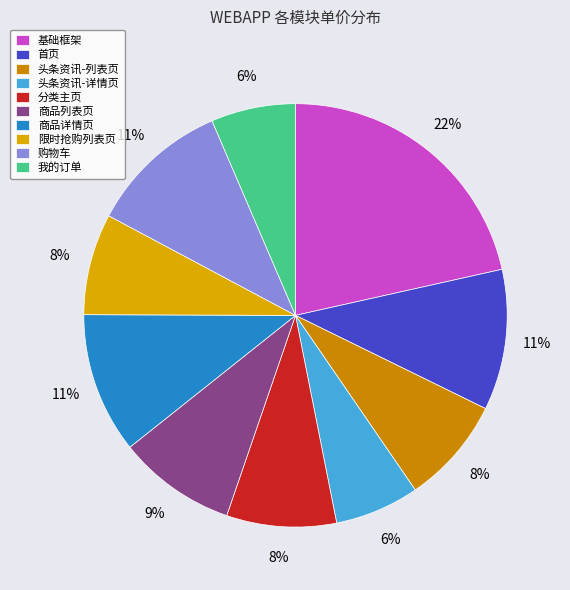

Which category has the biggest portion of the pie?

基础框架